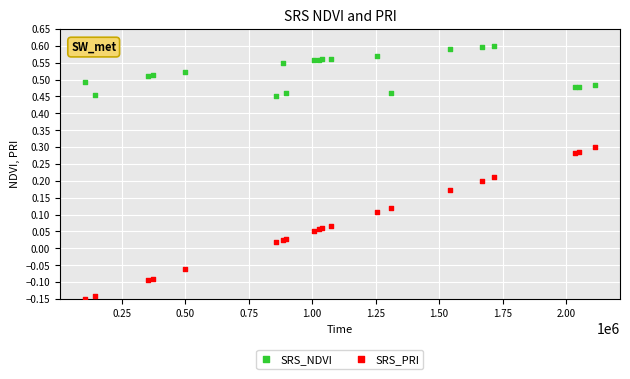

Which series reaches the maximum Y coordinate?

SRS_NDVI